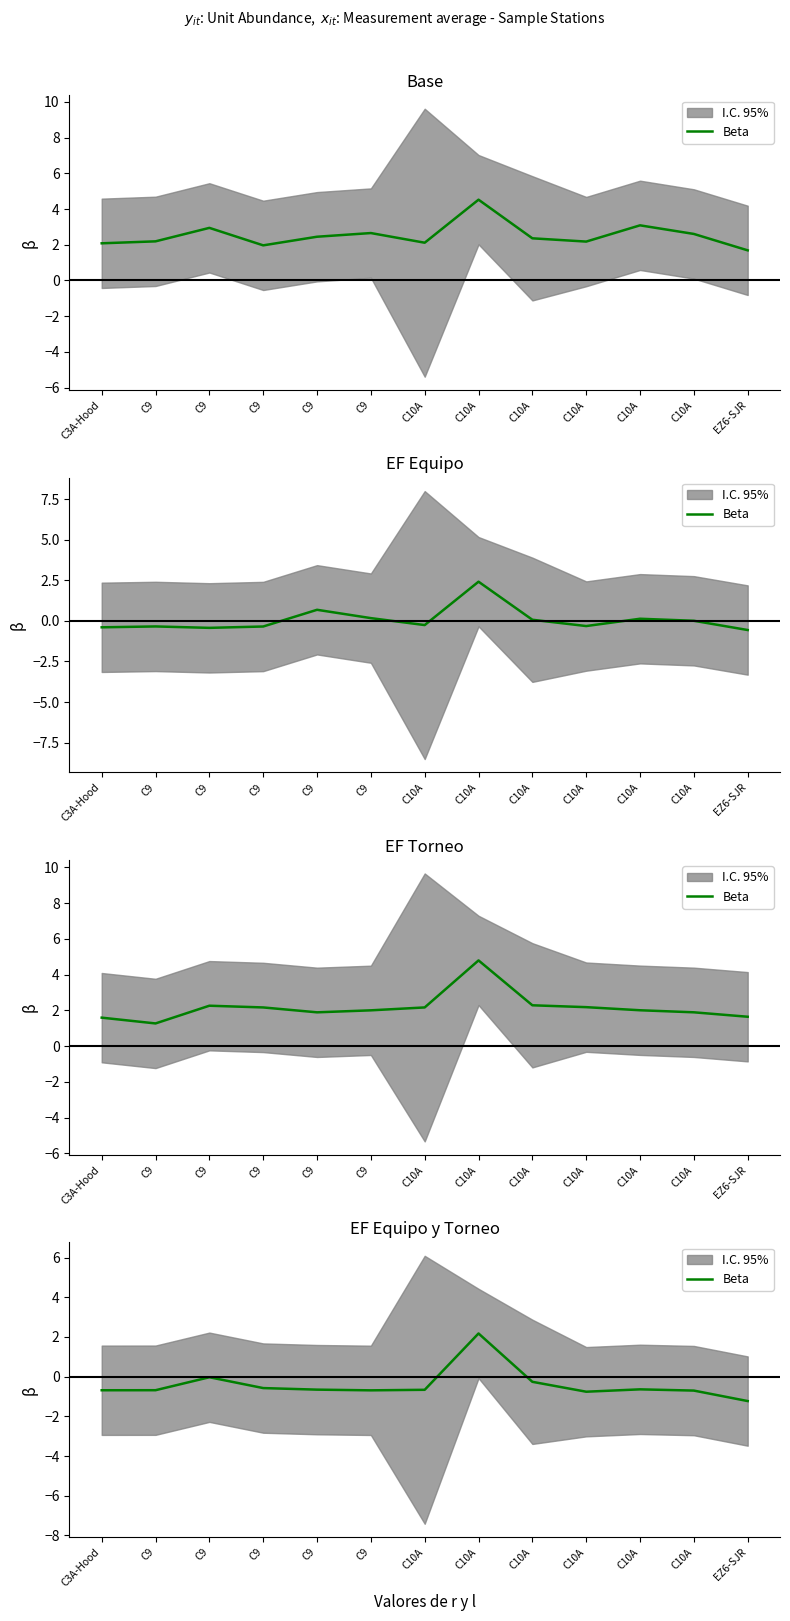

How many points are lower than both their immediate neighbors (excluding endpoints)?

2